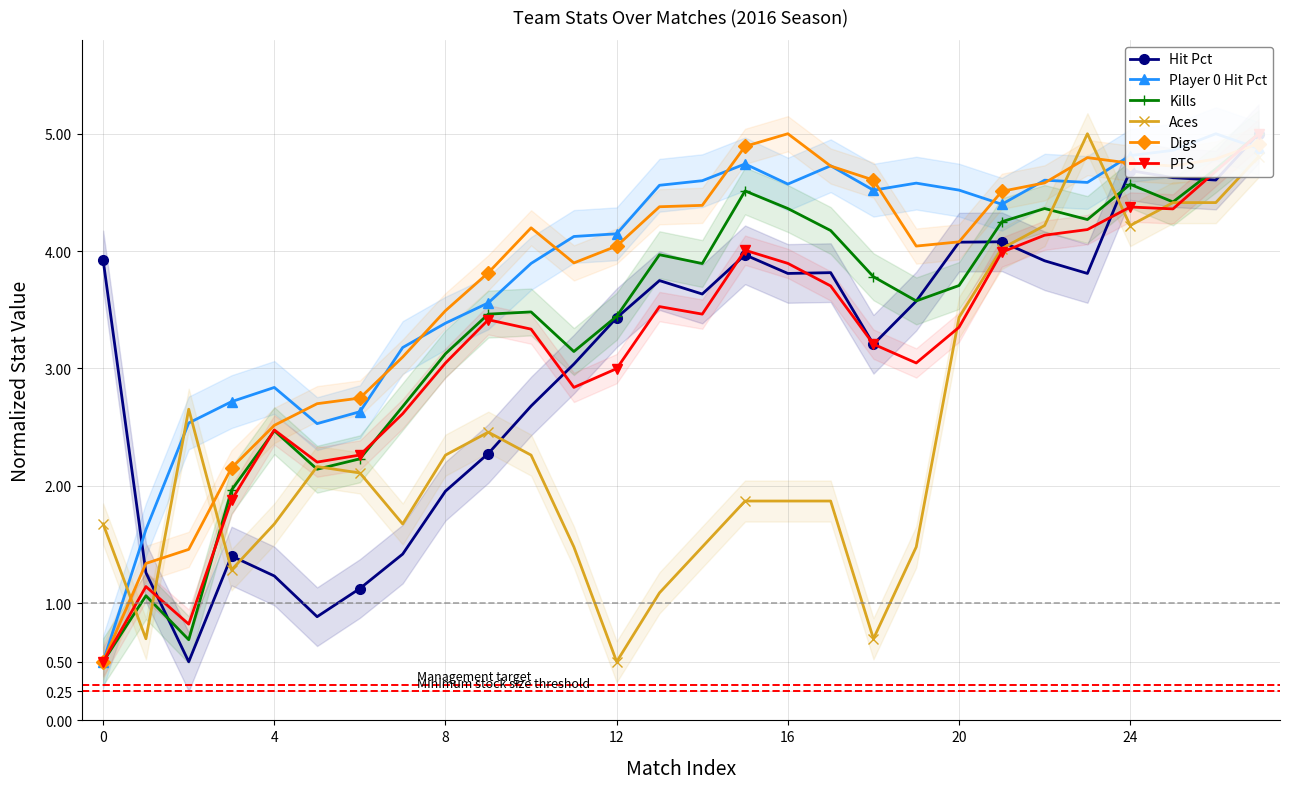

How many data points does each series have?

28